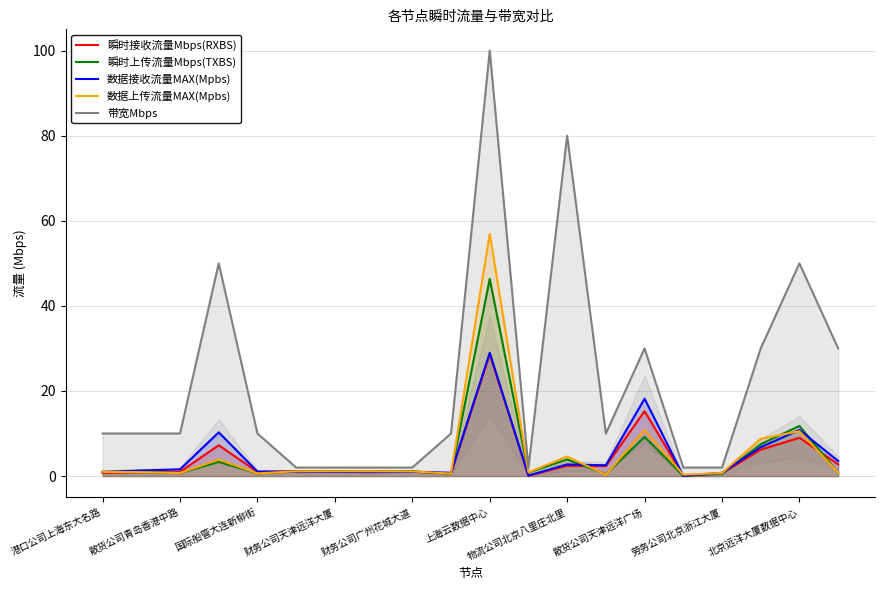

What is the value of the 数据上传流量MAX(Mpbs) point at the 2nd from the left?

0.9